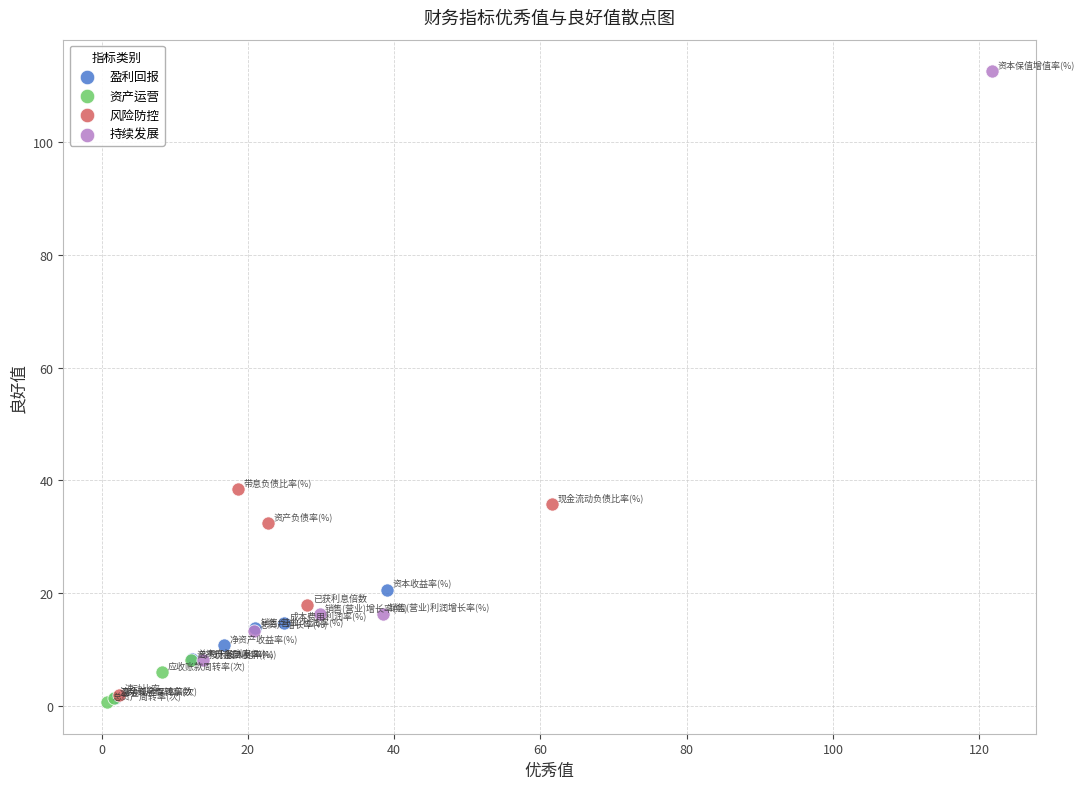

Which series has the widest spread of Y values?

持续发展